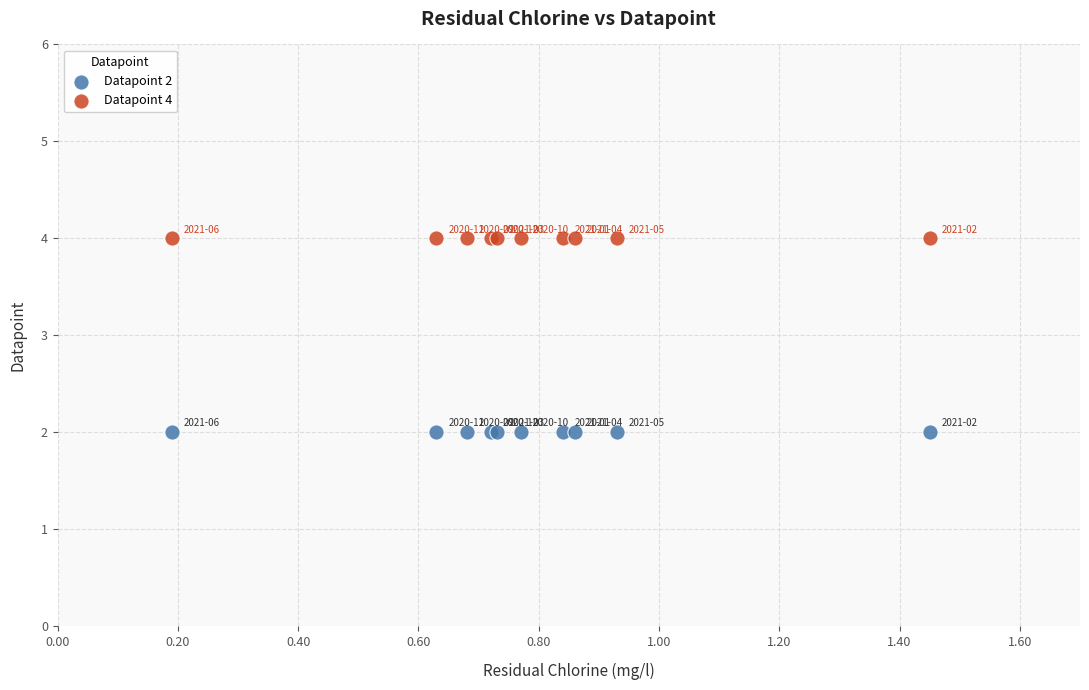

Which series reaches the minimum Y coordinate?

Datapoint 2